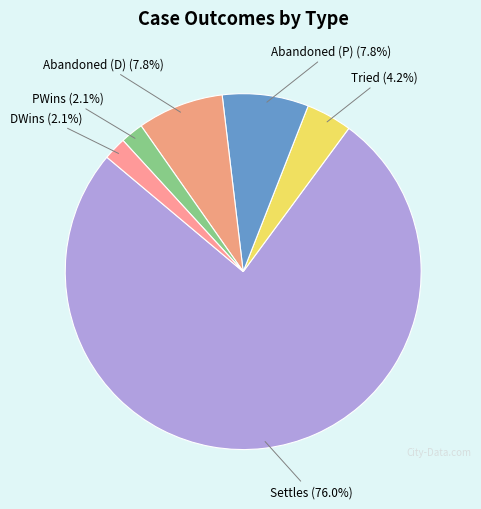

Which slice is the largest?

Settles